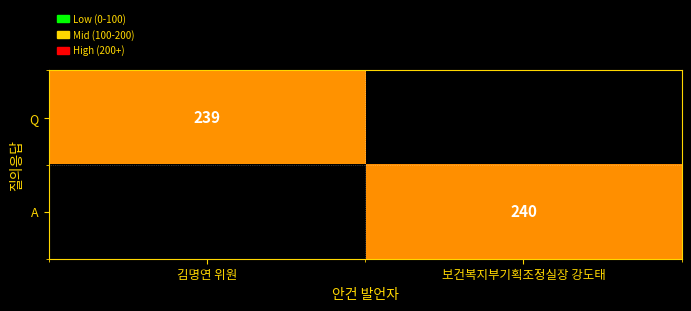

What is the maximum value shown in the chart?

240